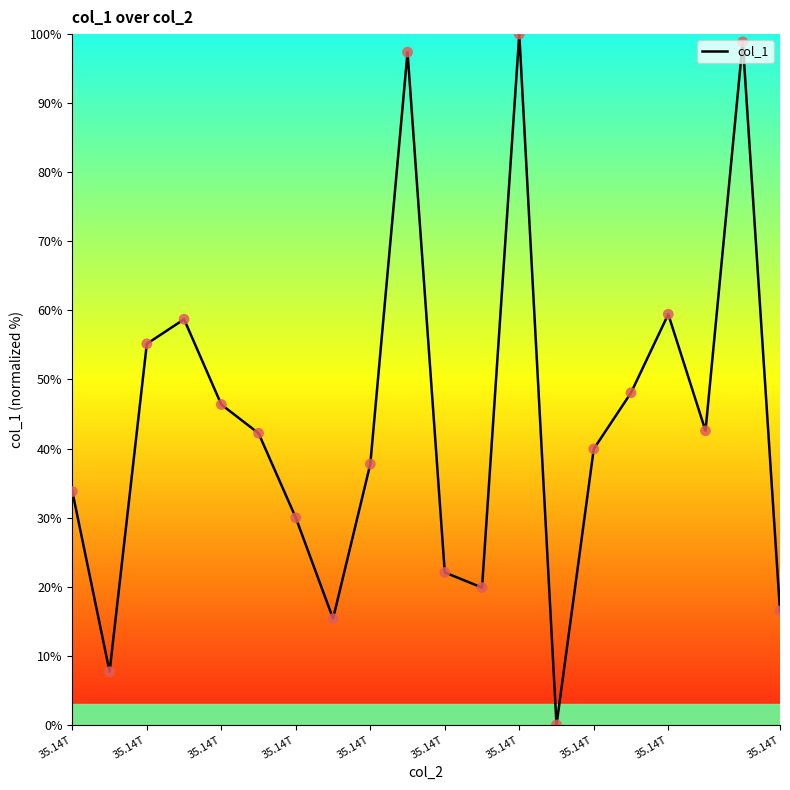

What is the greatest value displayed?

100.0